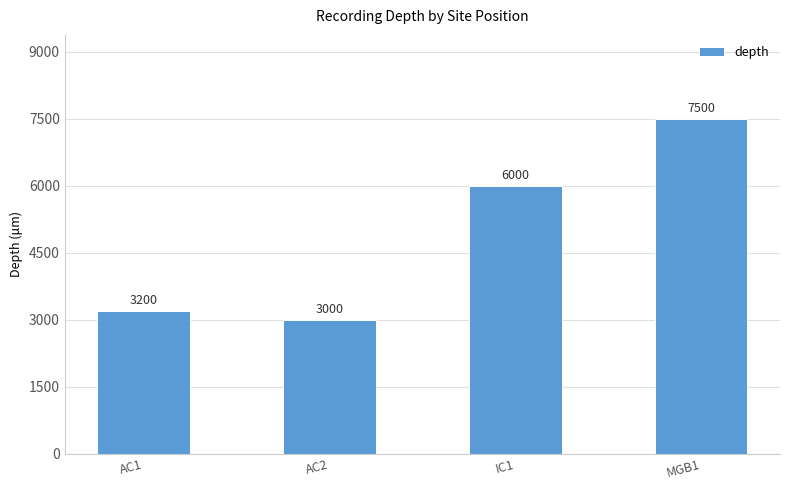

Reading left to right, extract all data points from this chart.

3200	3000	6000	7500